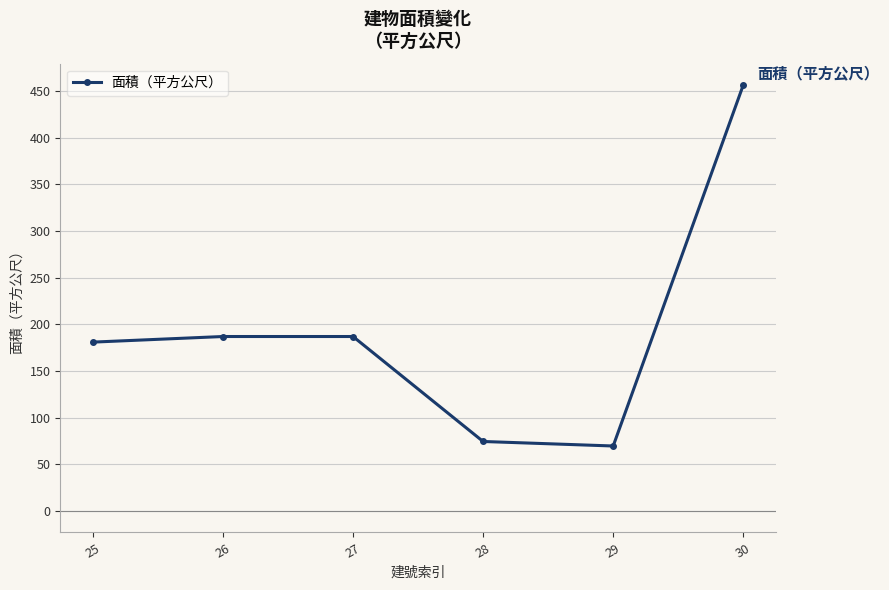

The chart shows a value of 69.8 at 29. True or false?

True